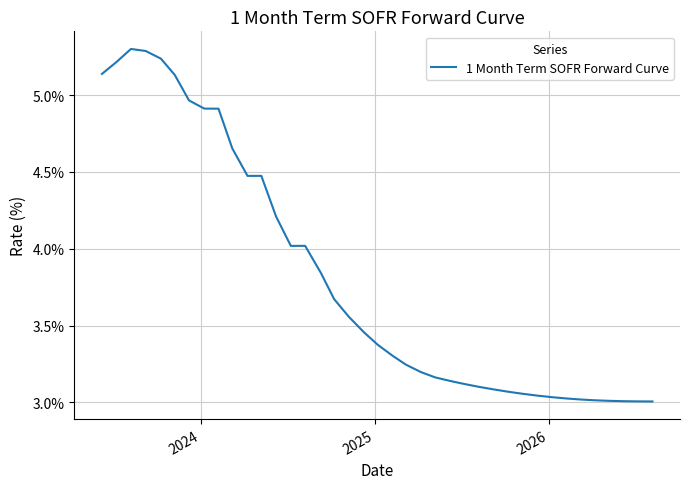

What is the greatest value displayed?

5.3